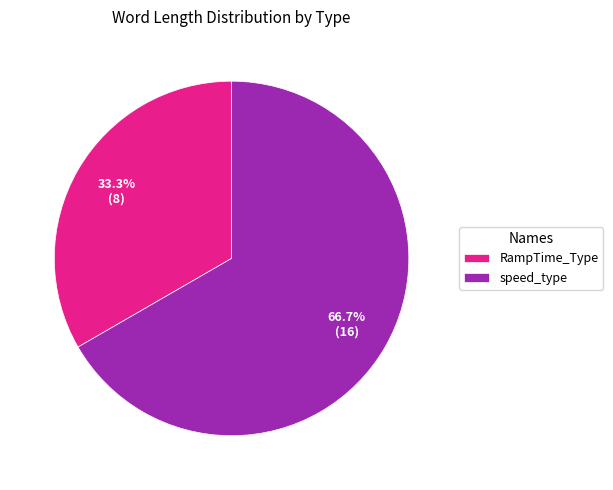

How much of the chart is everything except speed_type?

33.3%